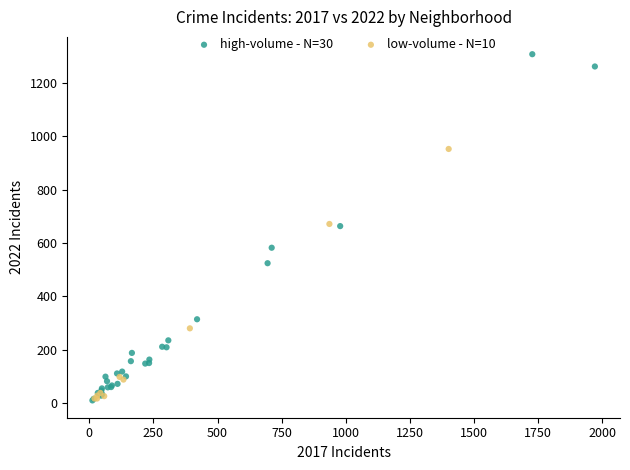

Which series contains the highest Y value?

high-volume - N=30